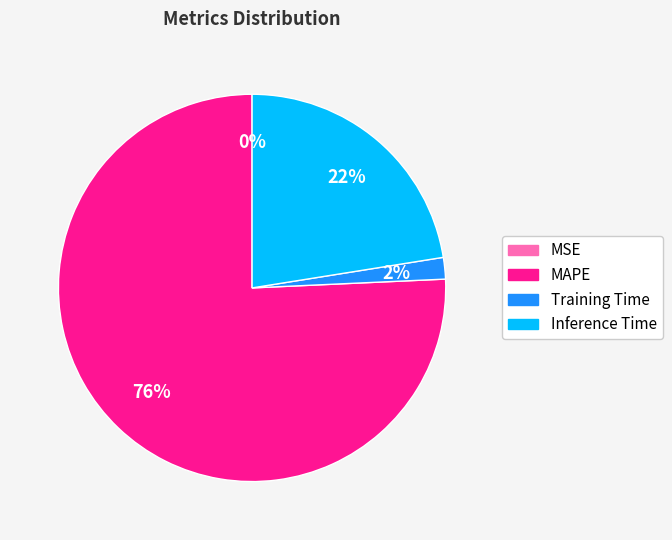

To the nearest percent, what is the combined percentage of Training Time and MAPE?

78%